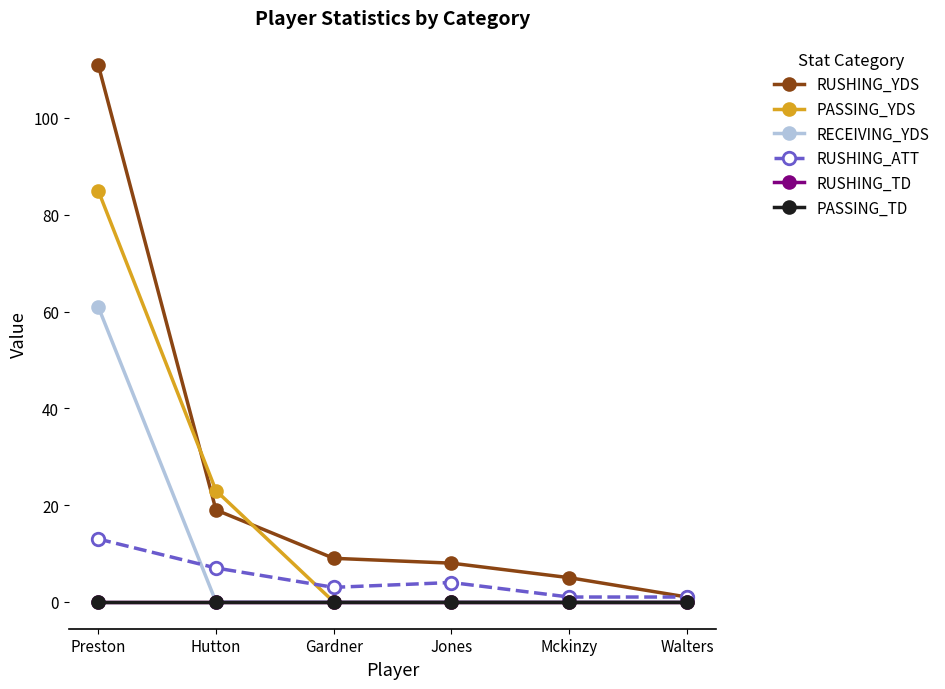

Does the chart have visible grid lines?

No